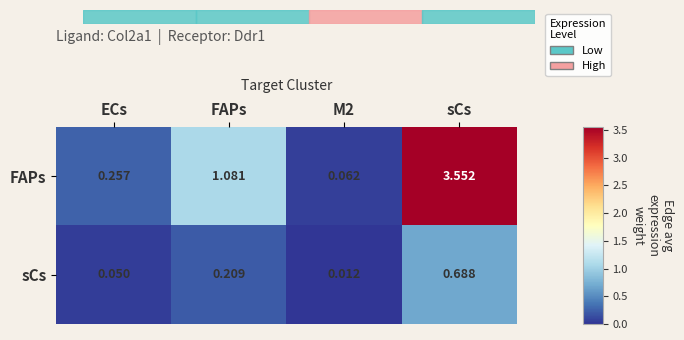

Where is FAPs nearest to the value 1?

FAPs